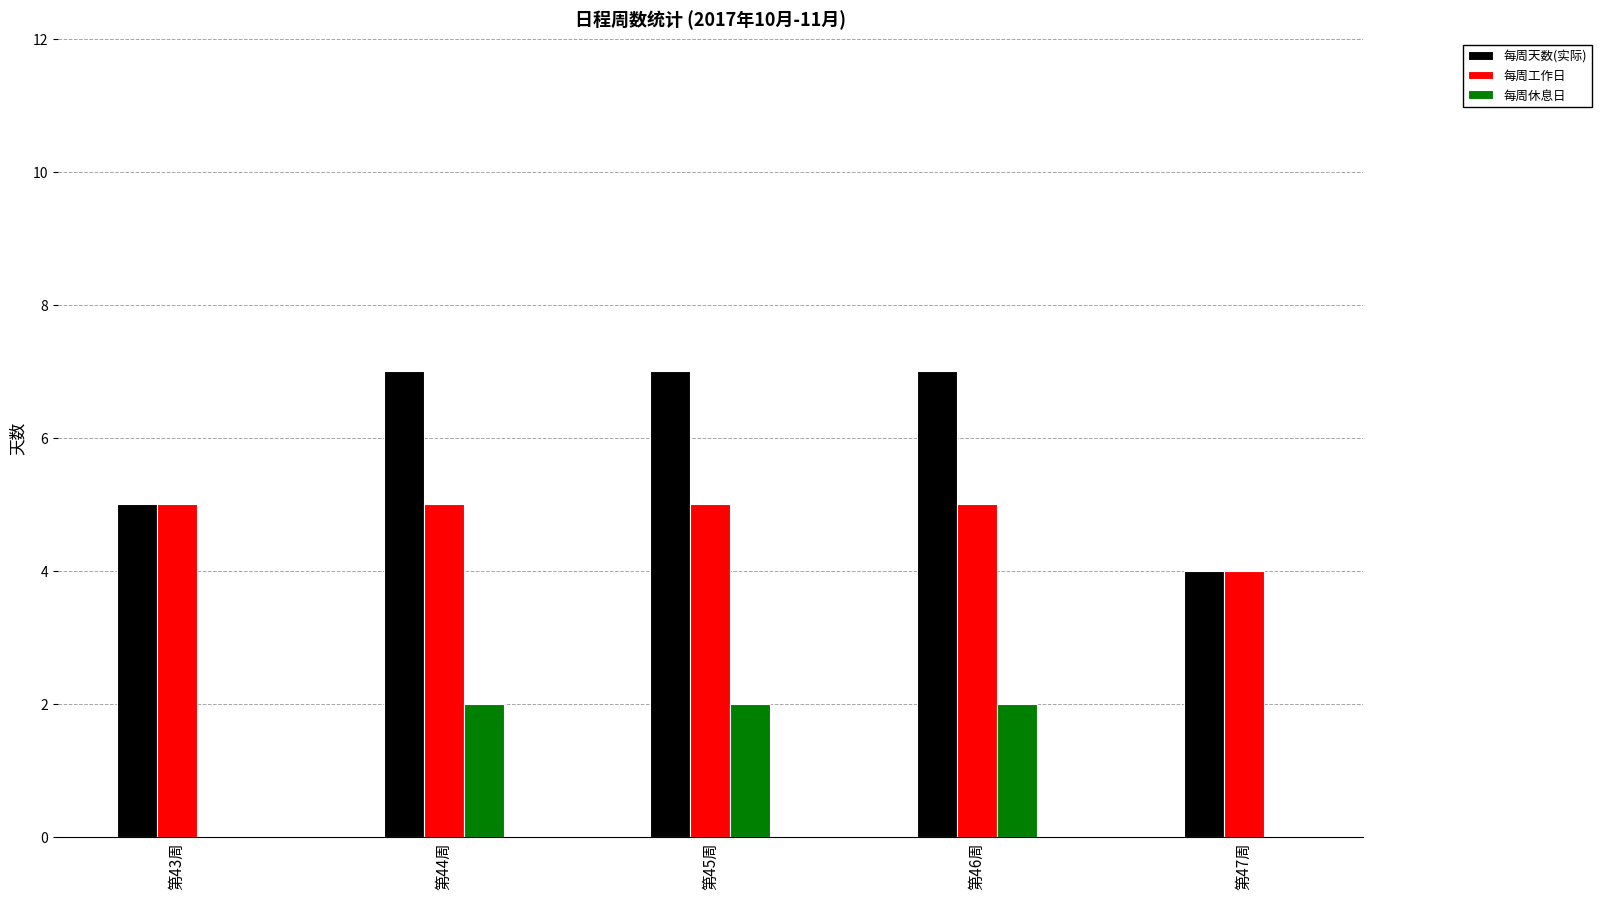

At which label is 每周天数(实际) closest to 5?

第43周